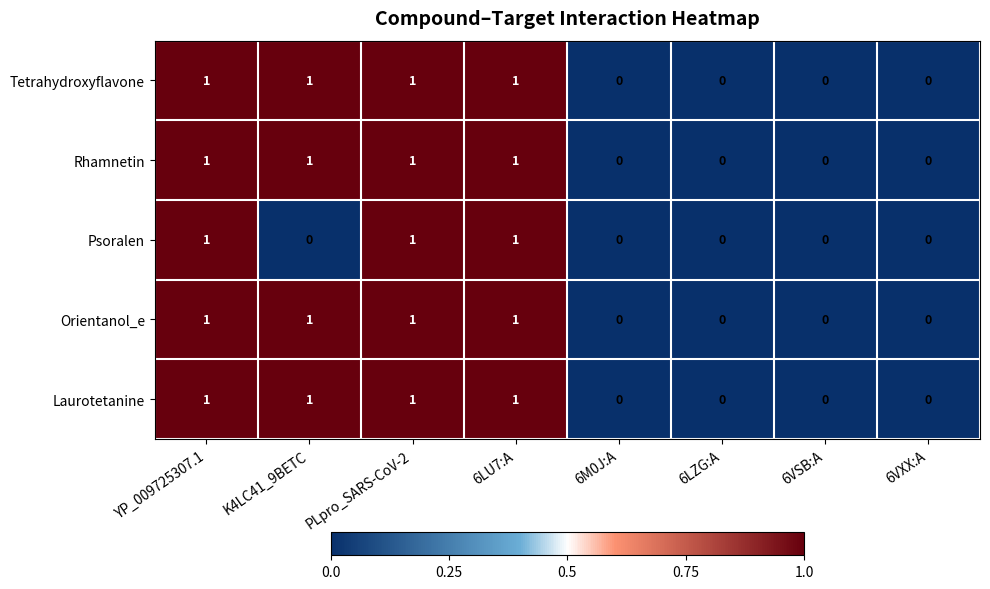

Count the Laurotetanine values in the range 0 to 1.

8